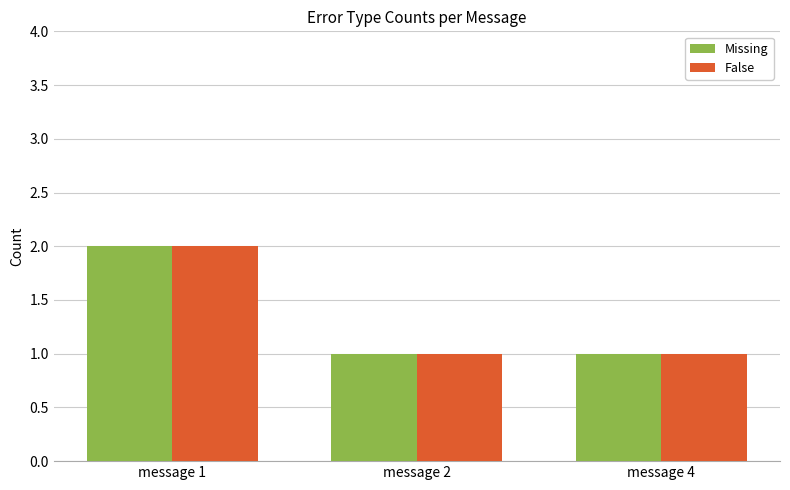

At which label does Missing reach its peak?

message 1